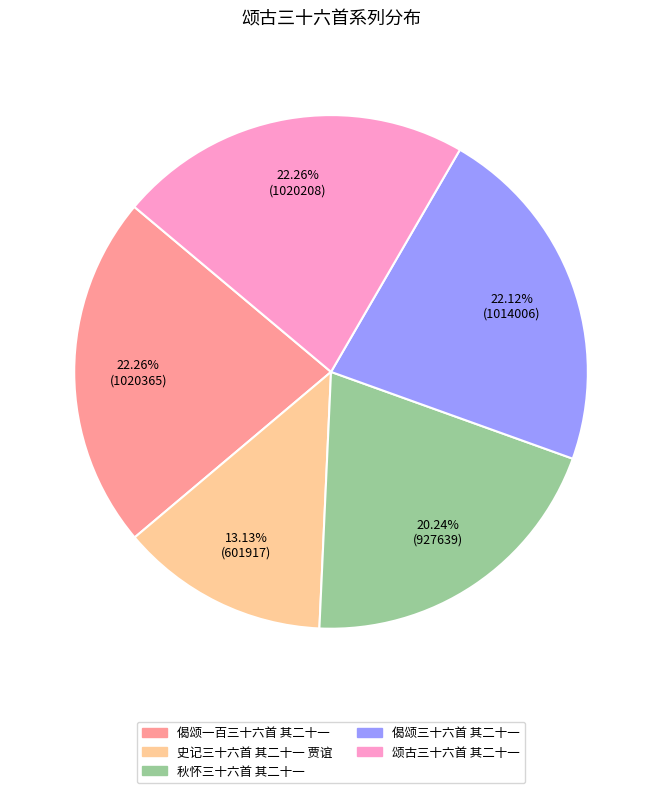

Which has a higher value, 史记三十六首 其二十一 贾谊 or 偈颂三十六首 其二十一?

偈颂三十六首 其二十一